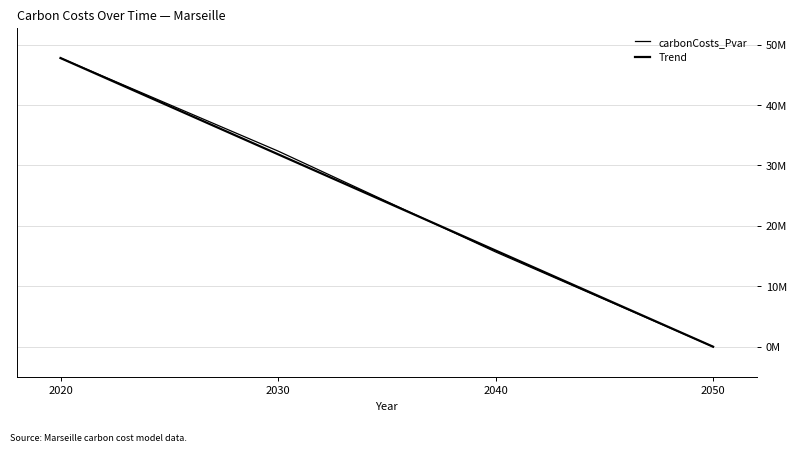

Does the chart display data point markers on the line(s)?

No